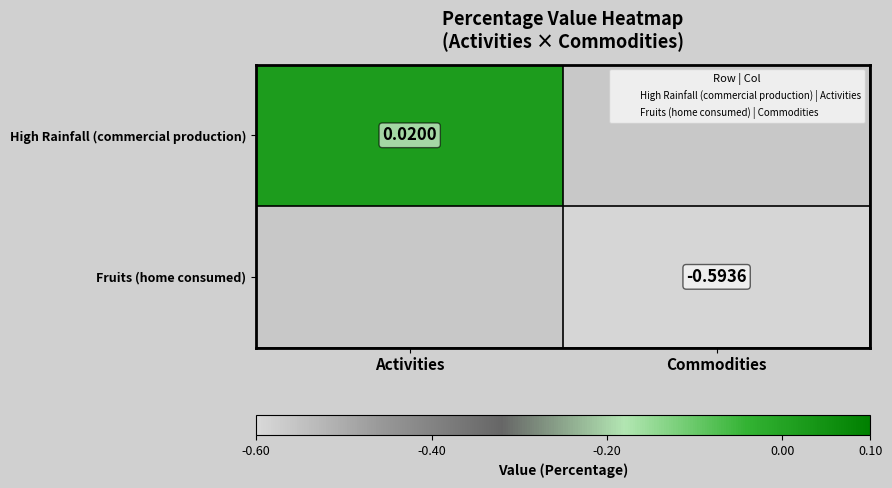

Which category has the lowest value across all series?

Commodities